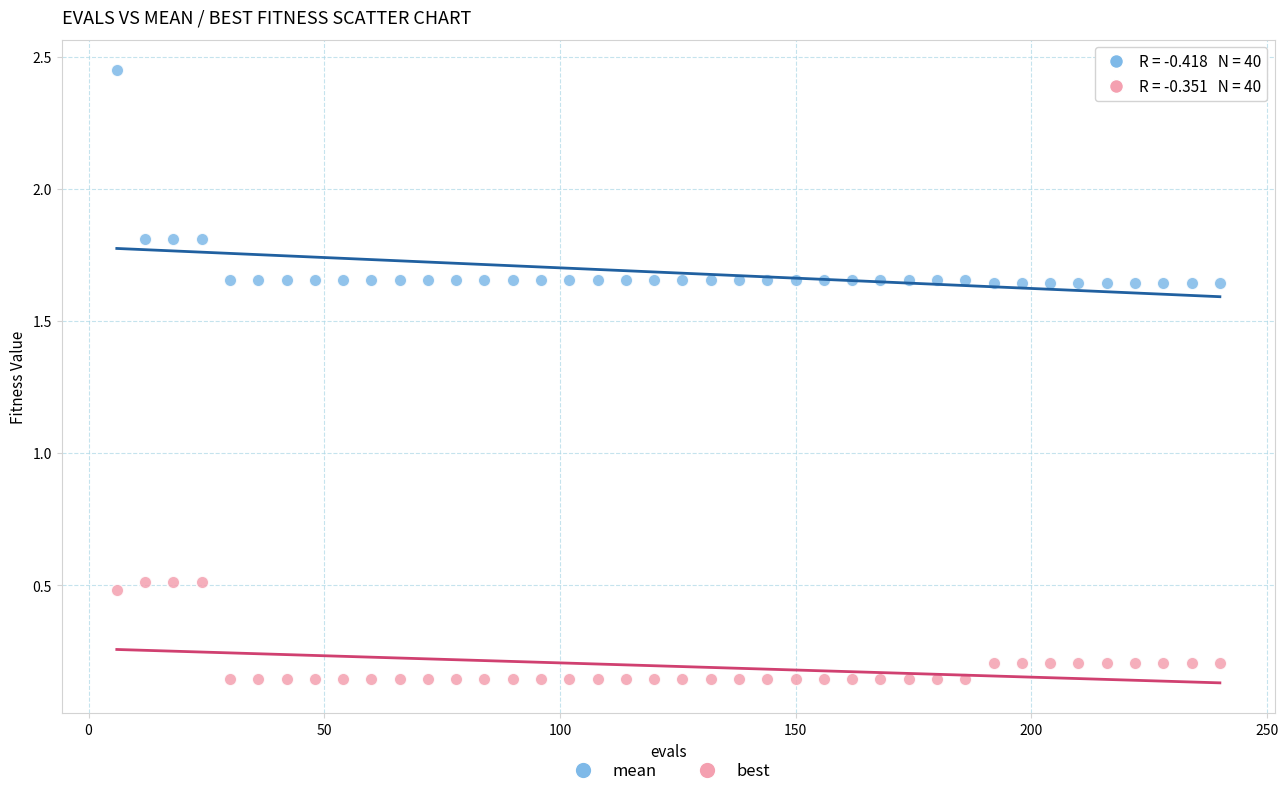

Which series has the widest spread of Y values?

mean